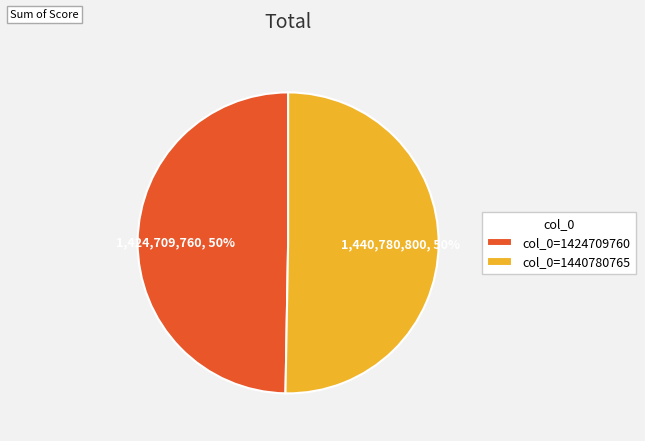

Is it true that col_0=1424709760 is 40% of the pie?

False